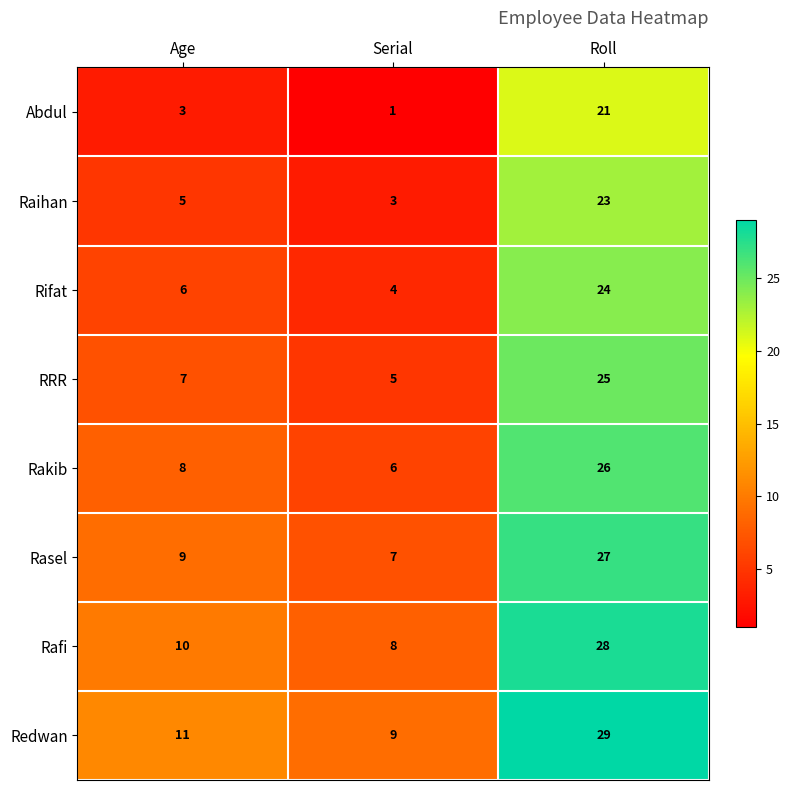

What is the difference between the highest and lowest values at Roll?

8